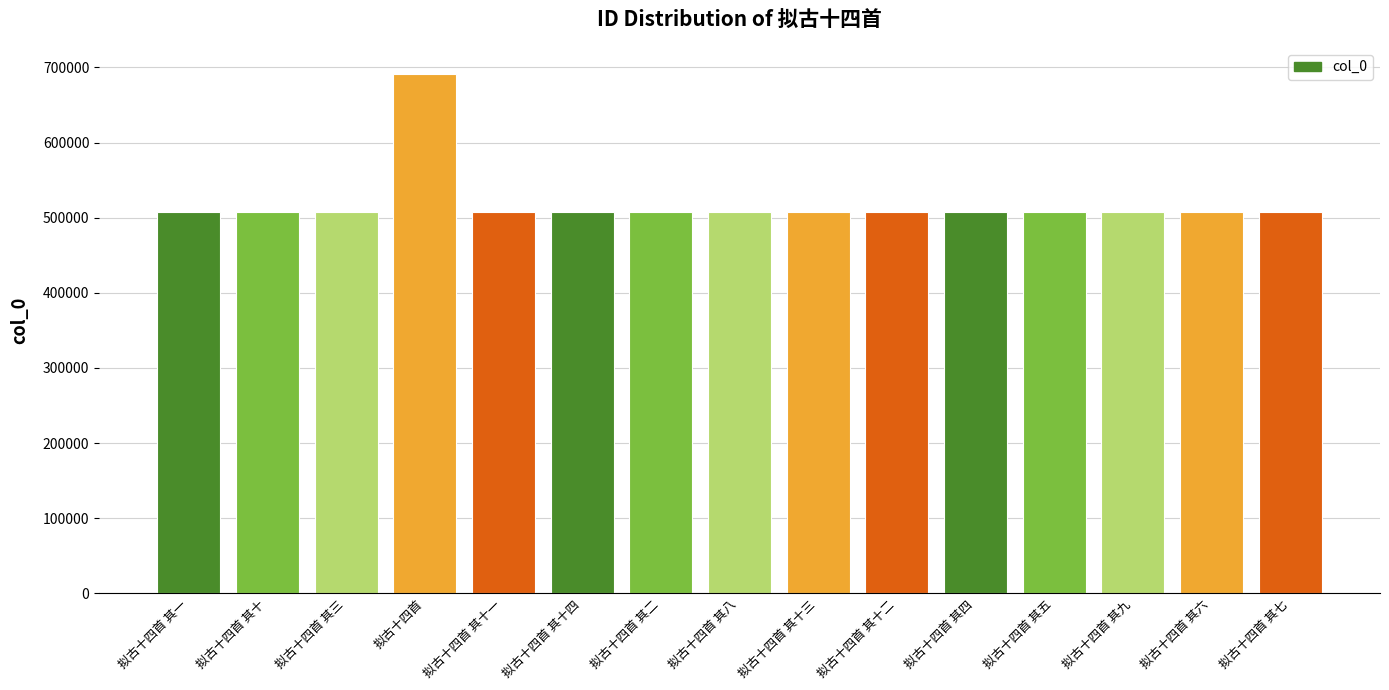

What is the difference between the values at 拟古十四首 其八 and 拟古十四首 其五?

3